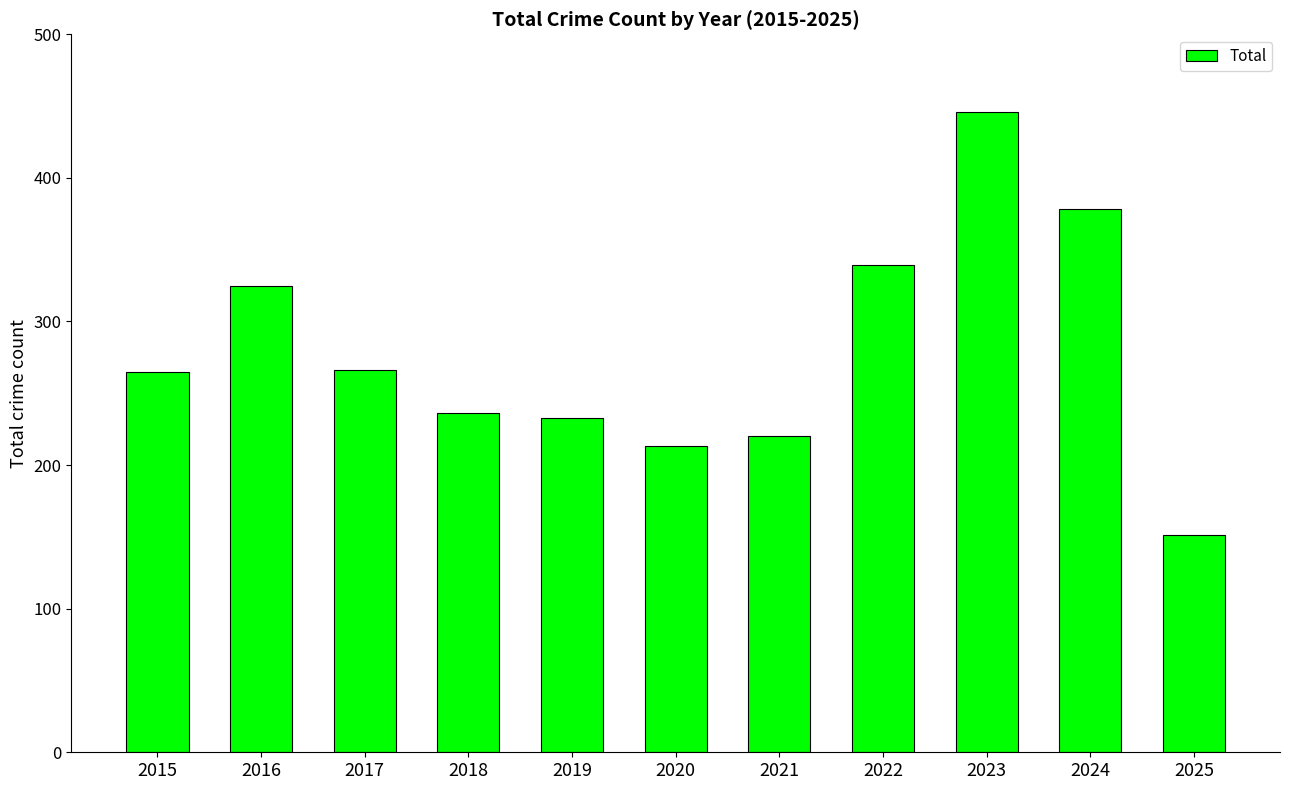

What is the difference between the values at 2016 and 2022?

14